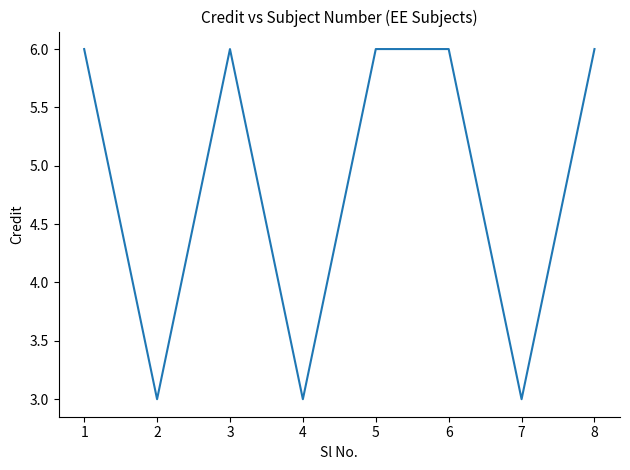

What is the sum of the values at 4 and 7?

6